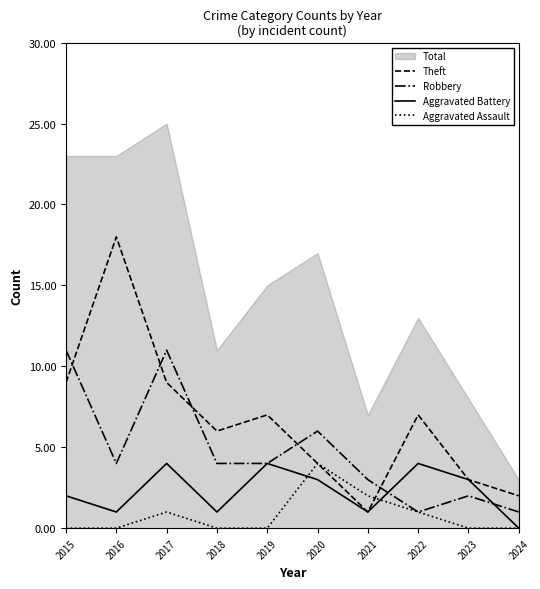

What is the value of the Robbery point at the 10th from the left?

1